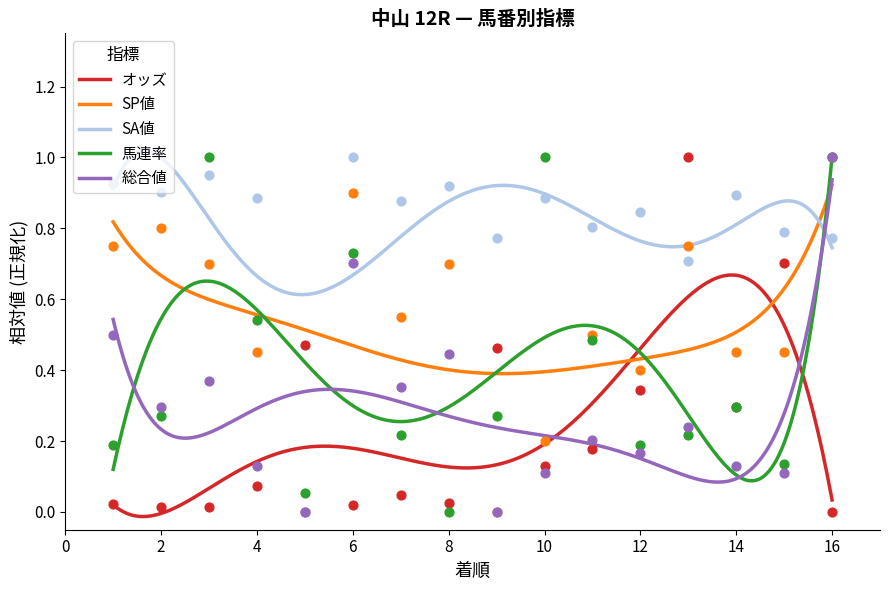

Which series has the largest total across all categories?

SA値